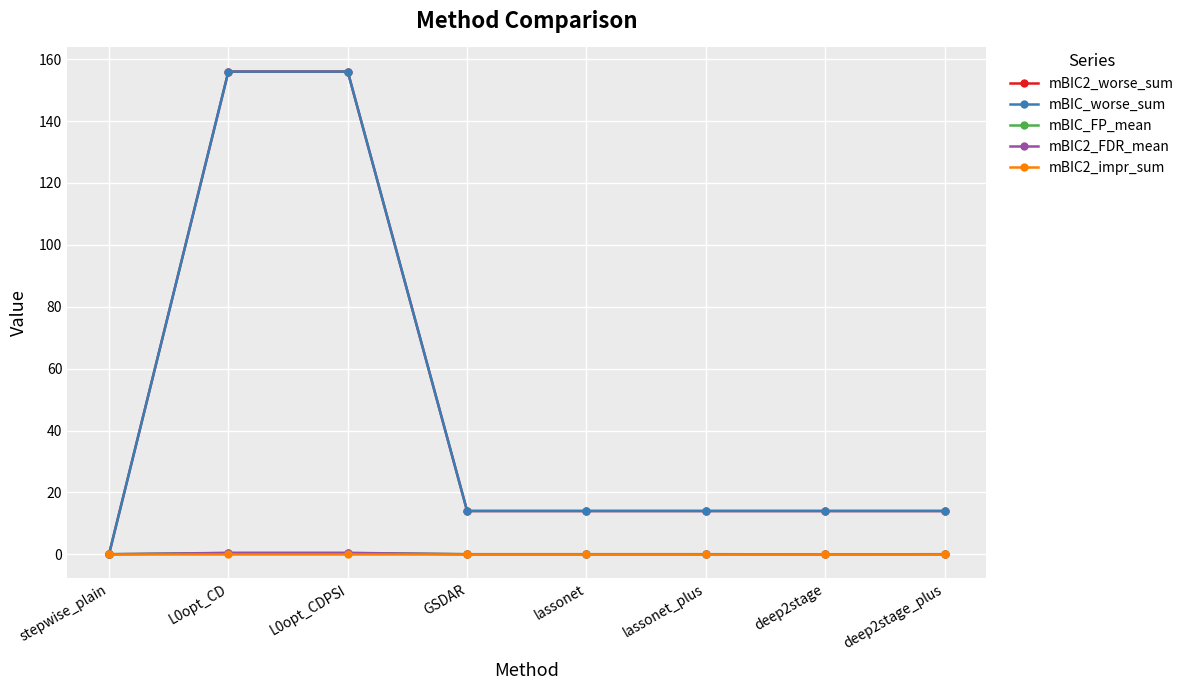

What is the spread (max minus min) of values at lassonet_plus?

14.0